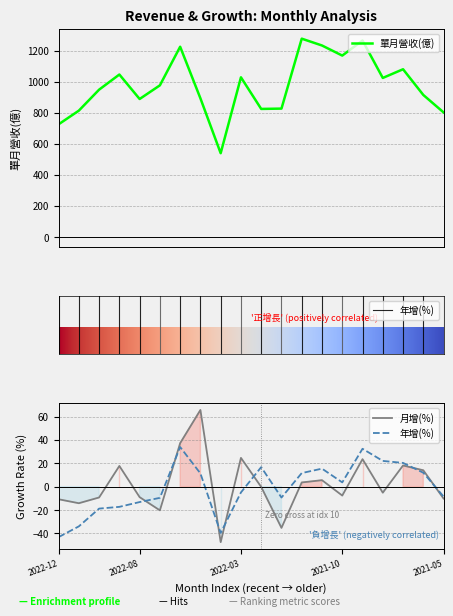

Where is the first local maximum for 單月營收(億)?

2022-09